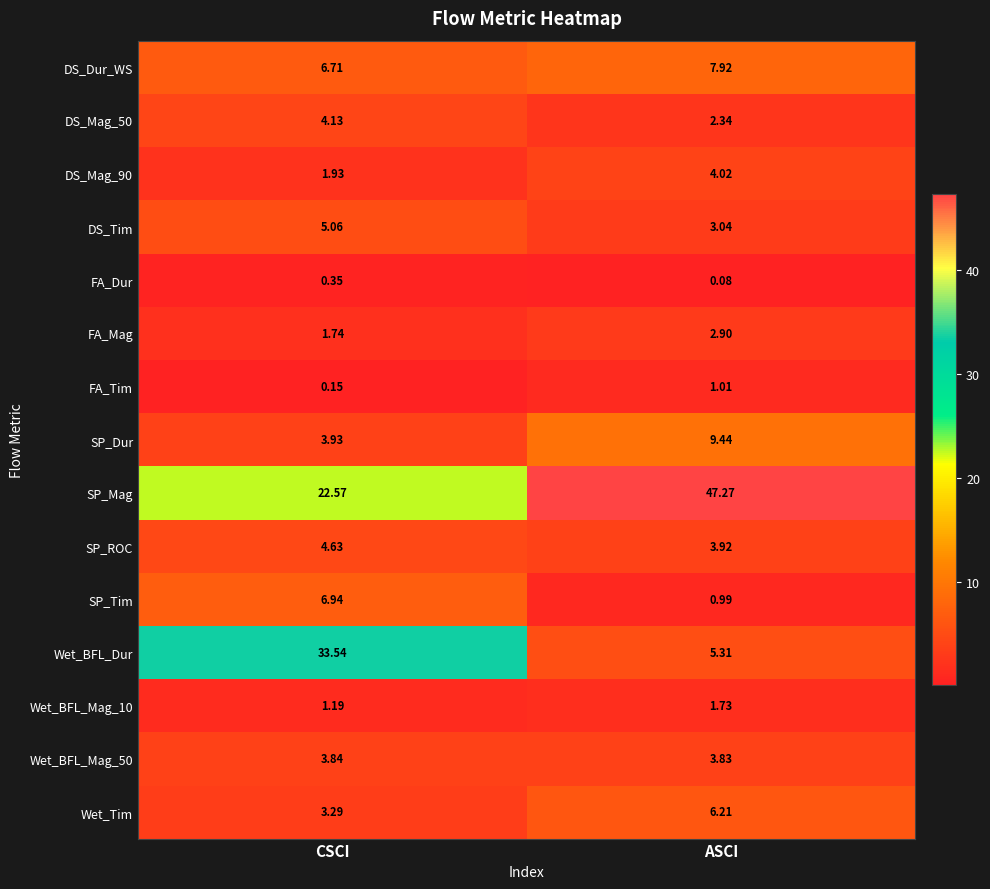

Which label corresponds to the largest value in the chart?

ASCI